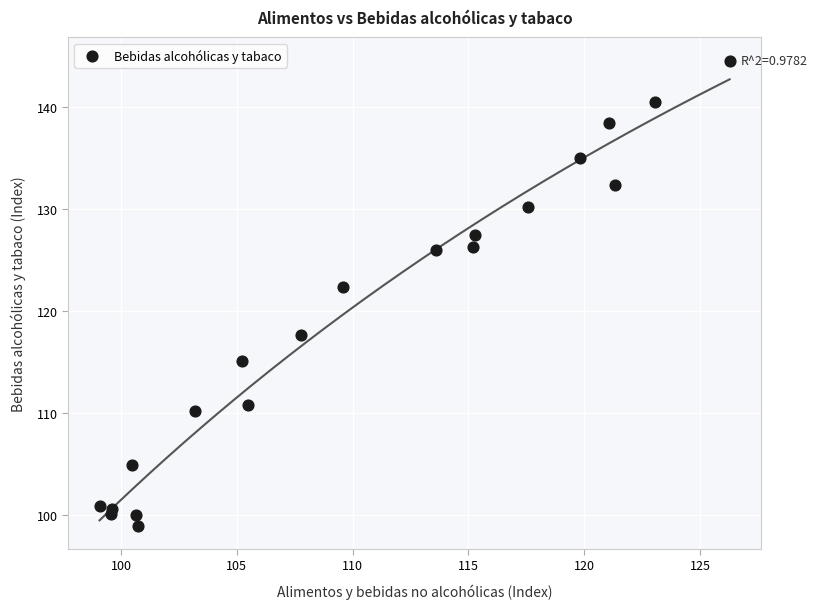

What Y value in the scatter plot is closest to 121?

122.3